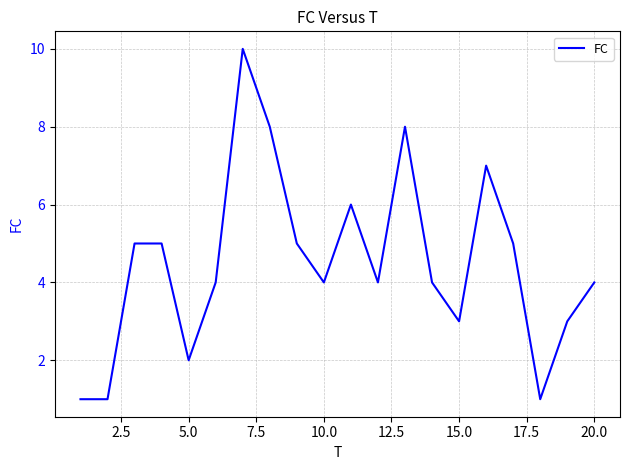

True or false: there are more than 1 points higher than both neighbors.

True